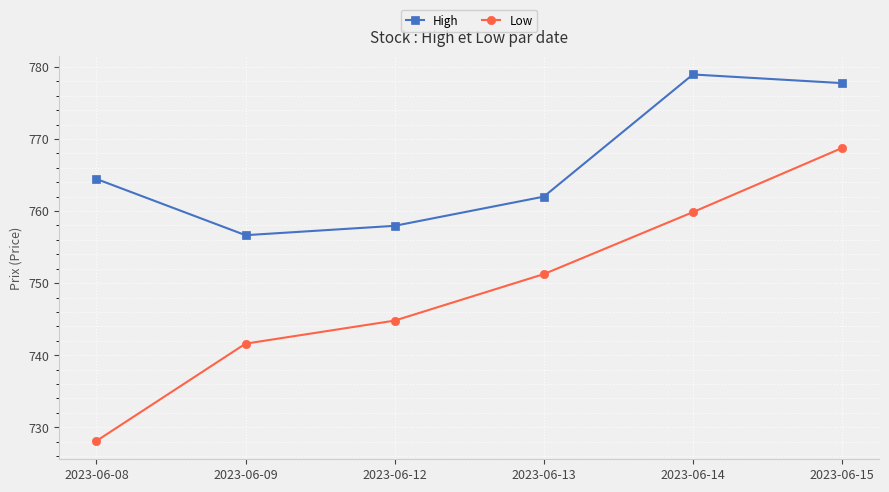

What is the minimum value shown in the chart?

728.1